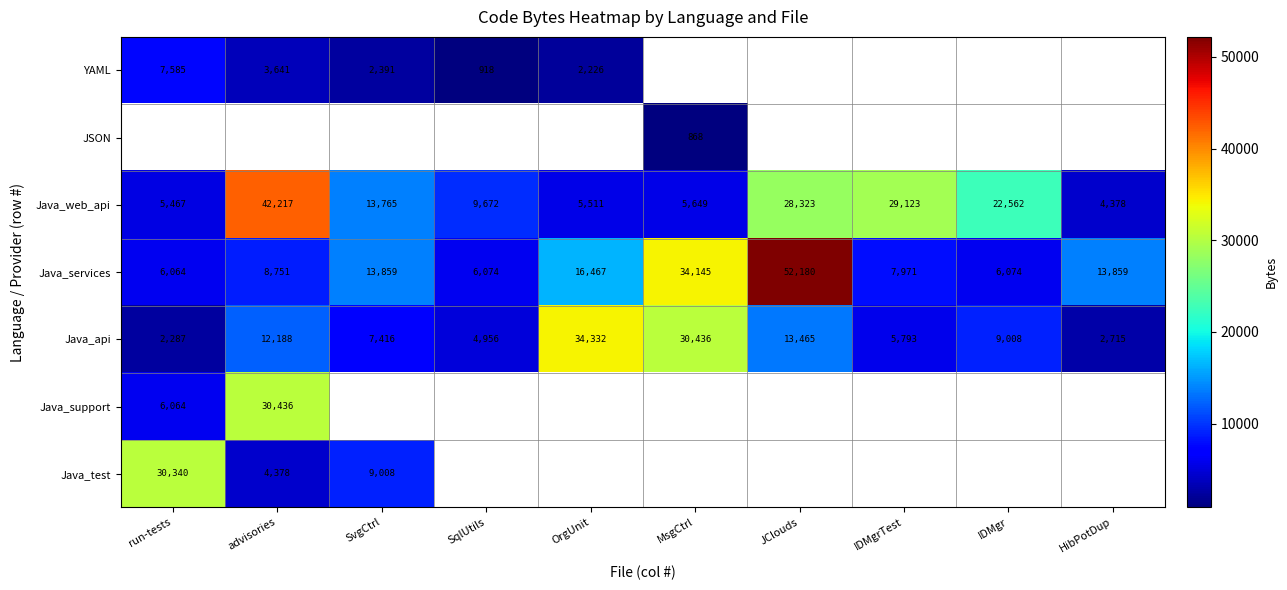

At which label does Java_api reach its minimum?

run-tests